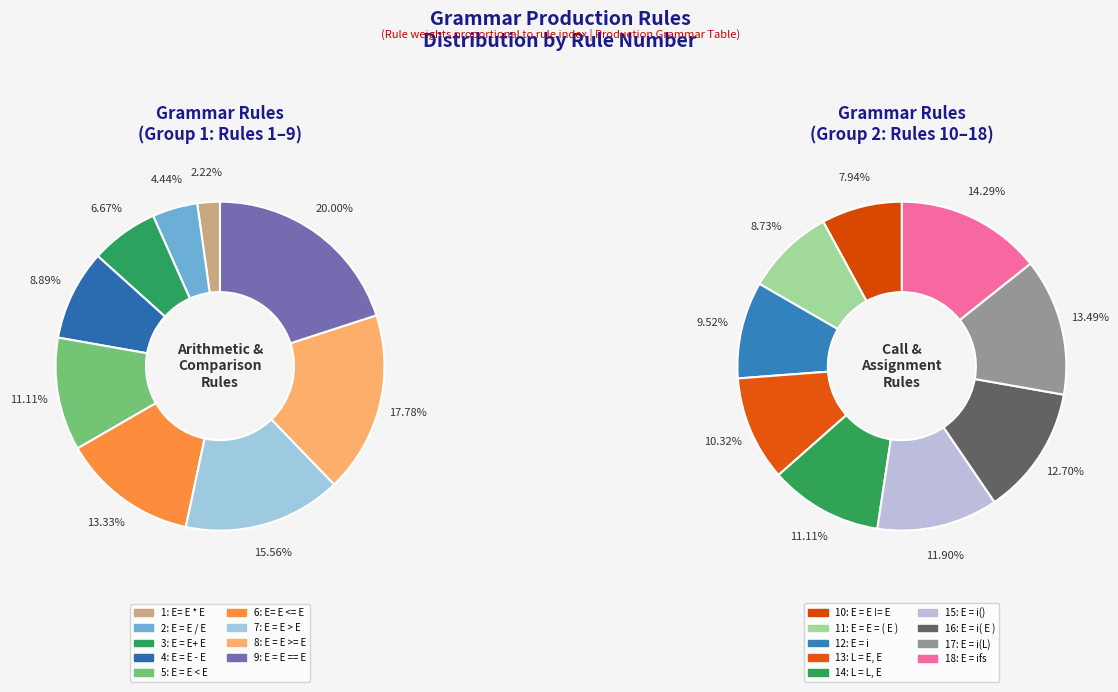

Rank the categories by value from lowest to highest.

E= E * E, E = E / E, E = E+ E, E = E - E, E = E < E, E= E <= E, E = E > E, E = E >= E, E = E == E, E = E != E, E = E = ( E ), E = i, L = E, E, L = L, E, E = i(), E = i( E ), E = i(L), E = ifs